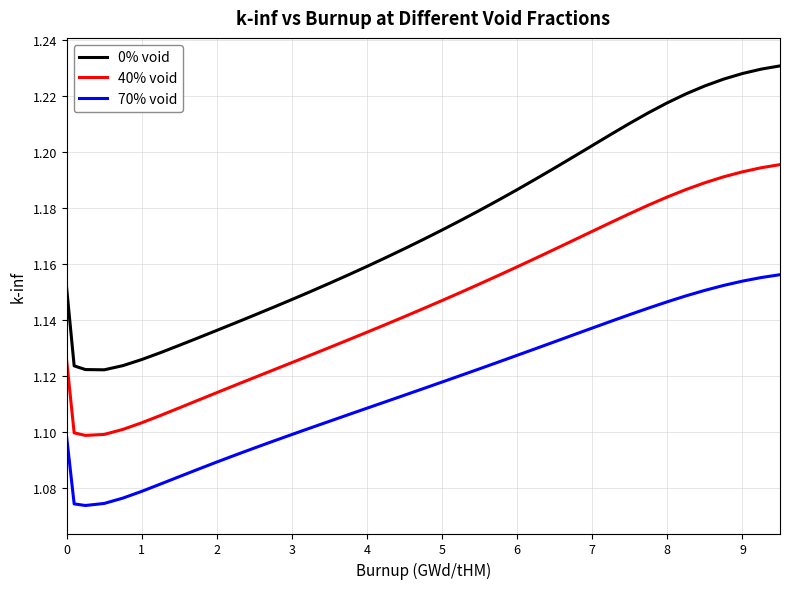

Which series has the largest total across all categories?

0% void